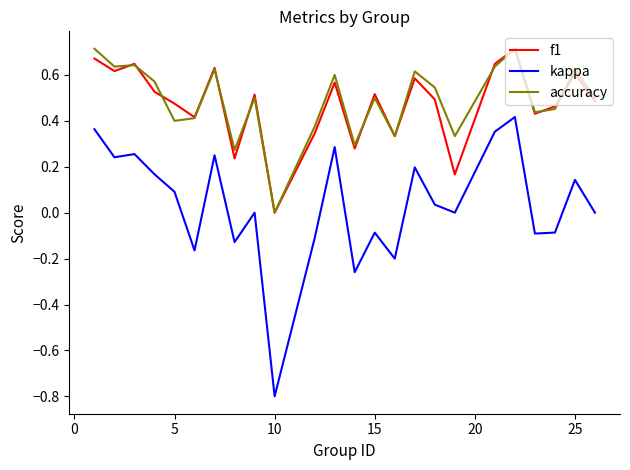

True or false: f1 and kappa intersect in this chart.

False